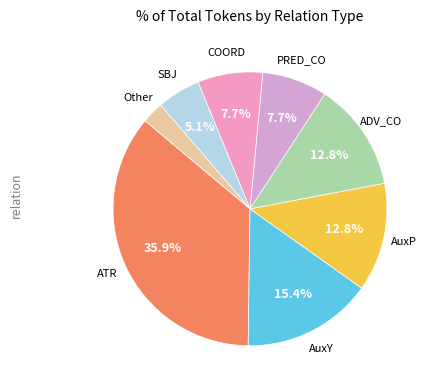

How many segments does this pie chart have?

8